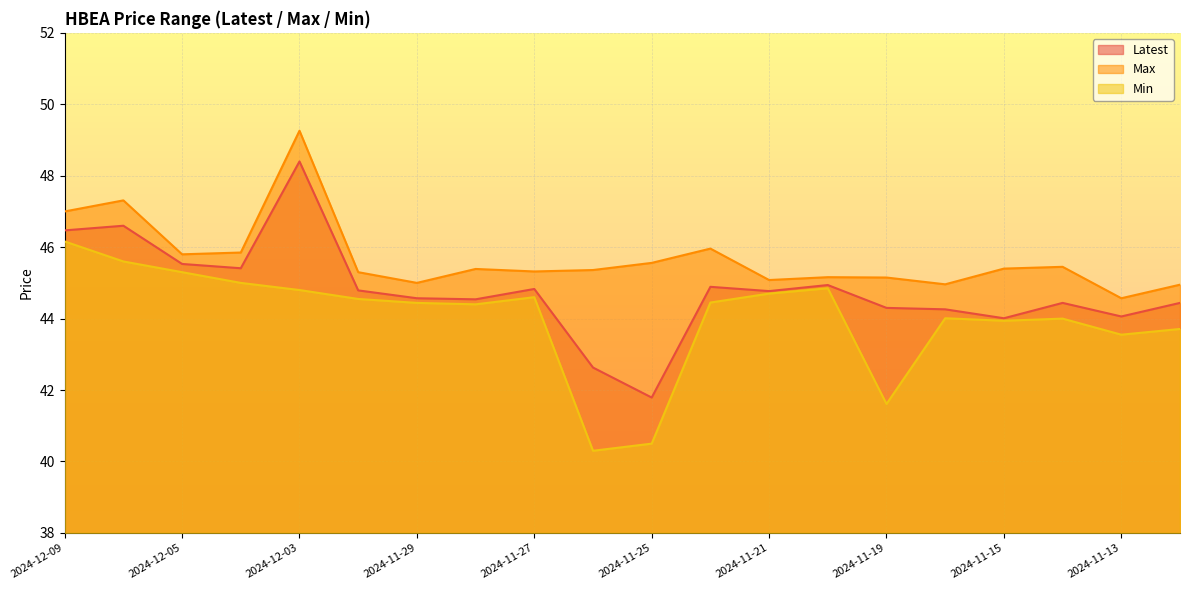

What is the minimum value for Max?

44.6